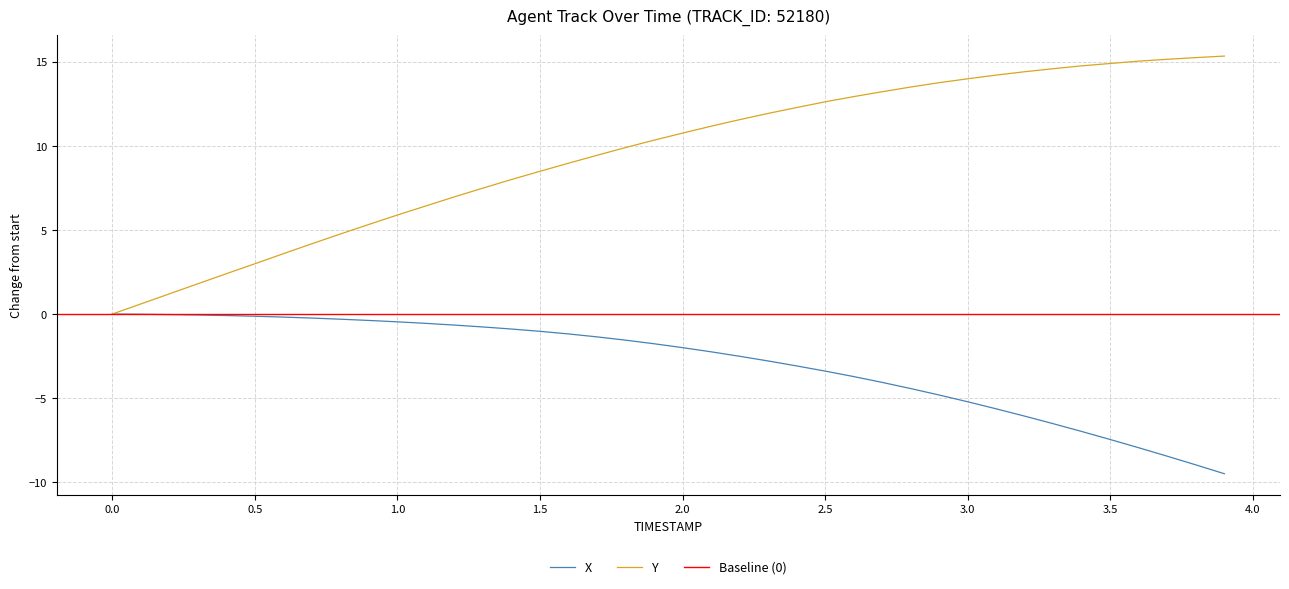

The value of Y at 0.0 is 7.7. True or false?

False